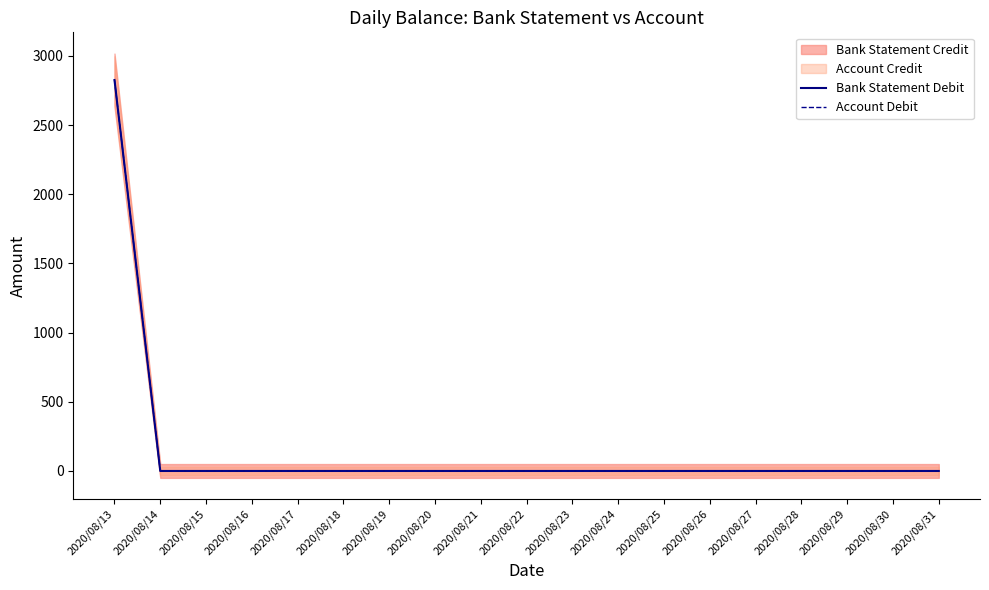

List the labels in order of Account Debit value, largest first.

2020/08/13, 2020/08/14, 2020/08/15, 2020/08/16, 2020/08/17, 2020/08/18, 2020/08/19, 2020/08/20, 2020/08/21, 2020/08/22, 2020/08/23, 2020/08/24, 2020/08/25, 2020/08/26, 2020/08/27, 2020/08/28, 2020/08/29, 2020/08/30, 2020/08/31